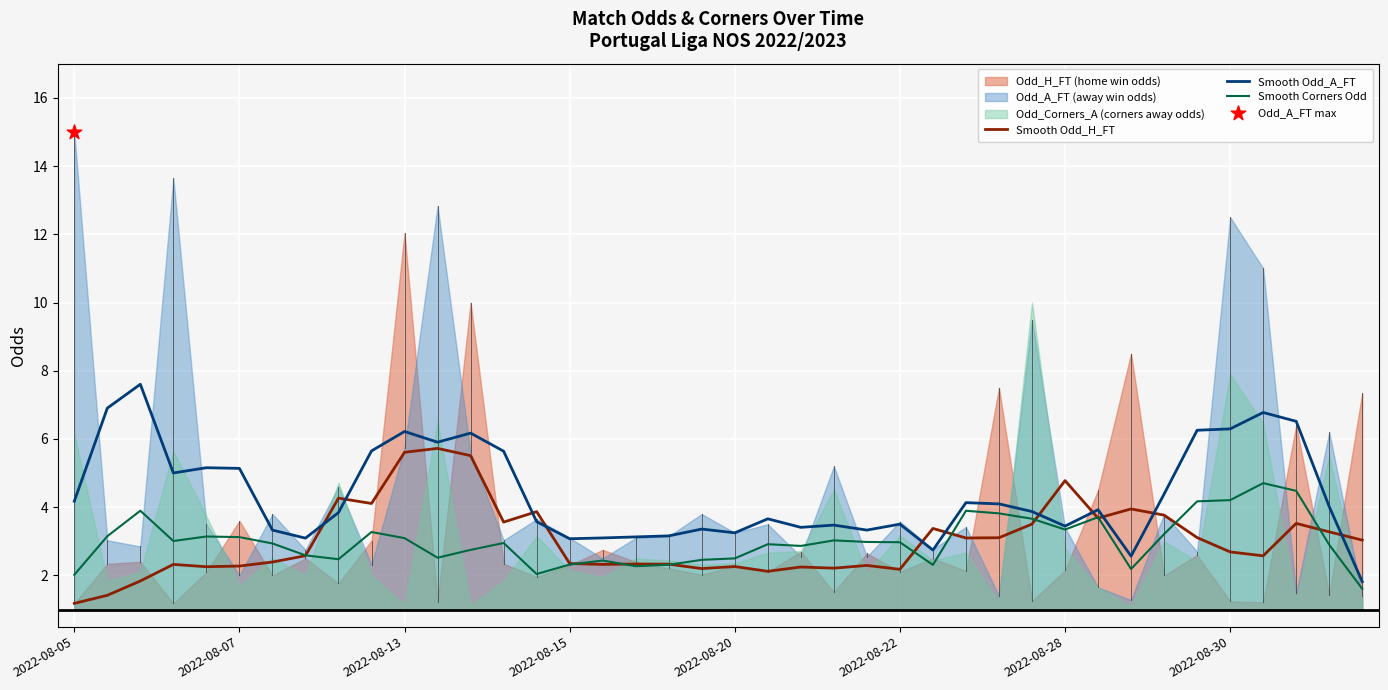

What is the highest value of the Smooth Corners Odd series?

4.7